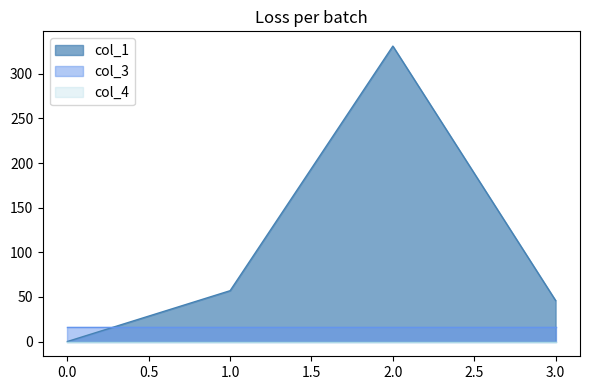

At how many categories does at least one series exceed 70?

1